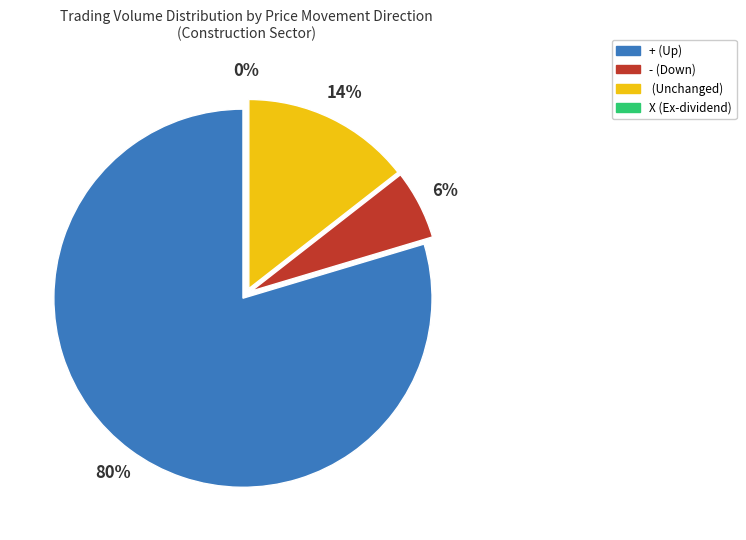

Which category has the biggest portion of the pie?

+